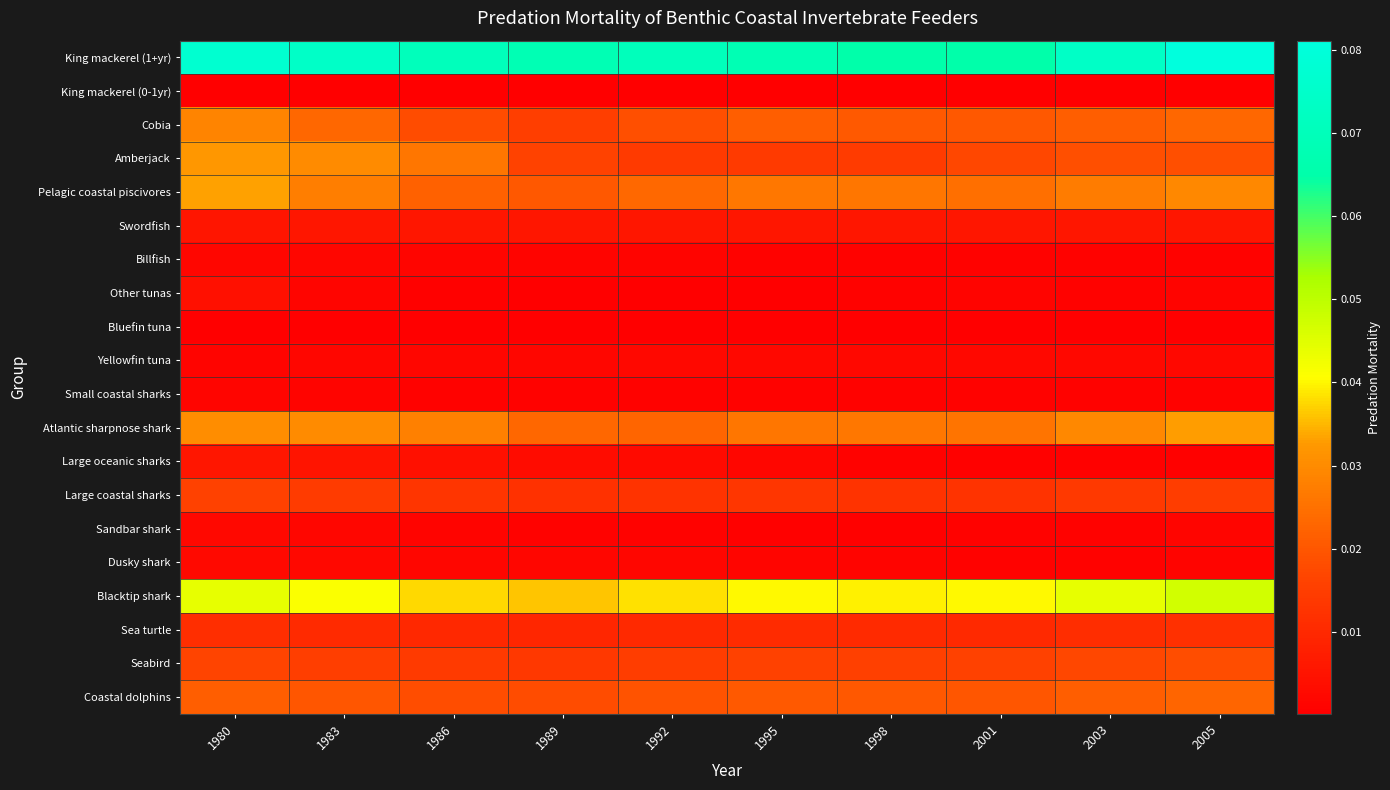

How many data points does each series have?

10